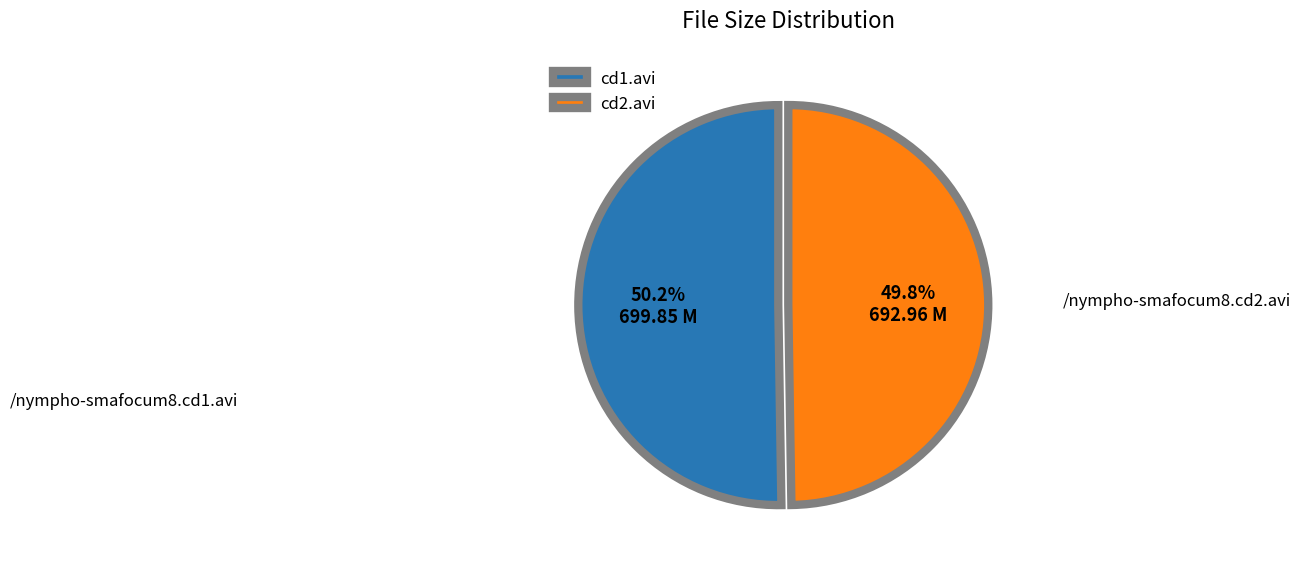

What is the ratio of the value at cd1.avi to the value at cd2.avi?

1.0